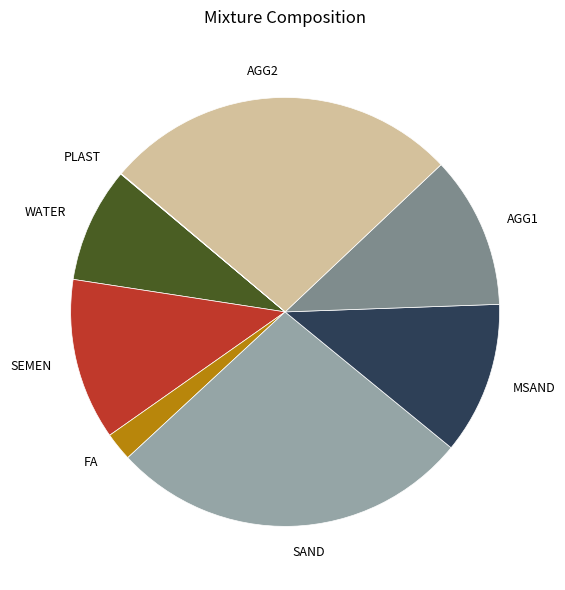

True or false: MSAND accounts for 1% of the total.

False